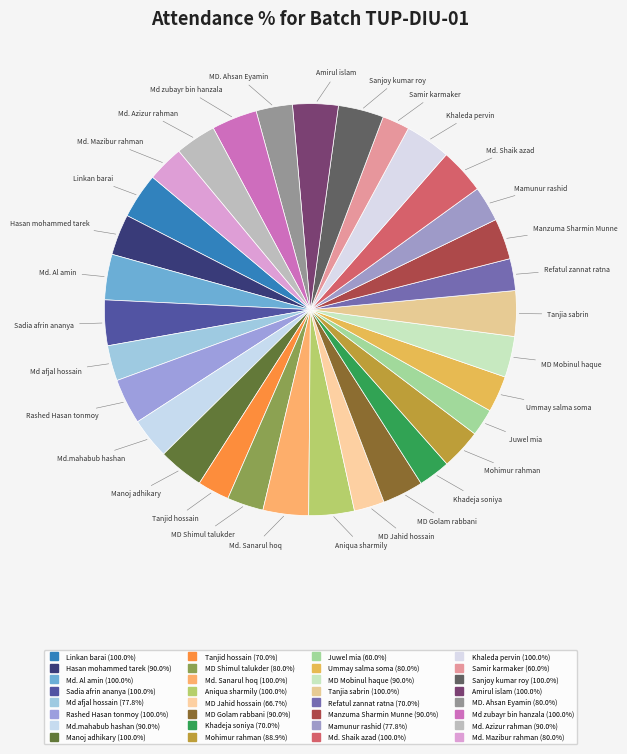

What is the change in value from Tanjid hossain to Tanjia sabrin?

+30.0